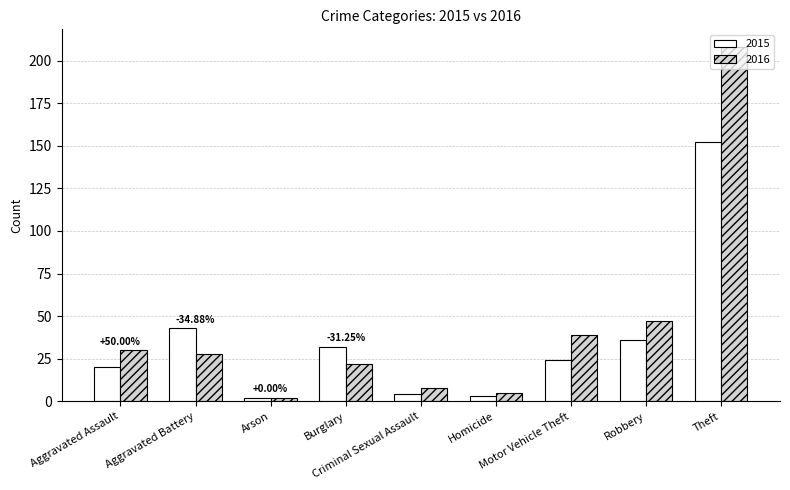

What is the total value across all series at Arson?

4